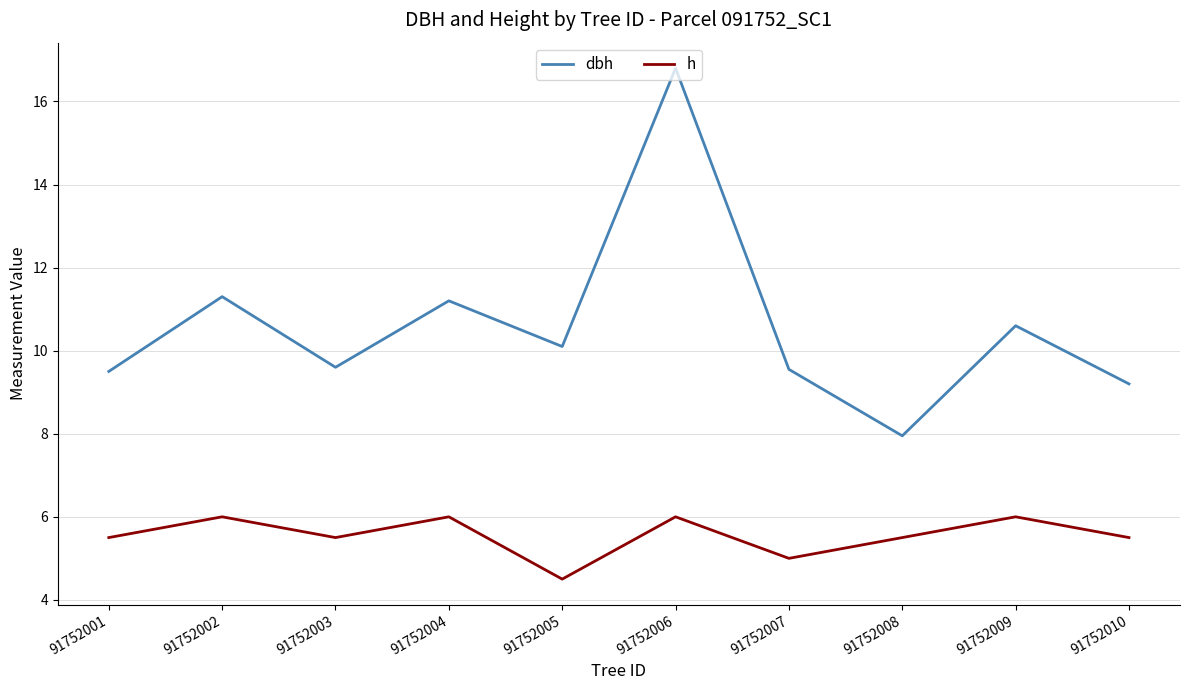

How many lines are shown in the chart?

2